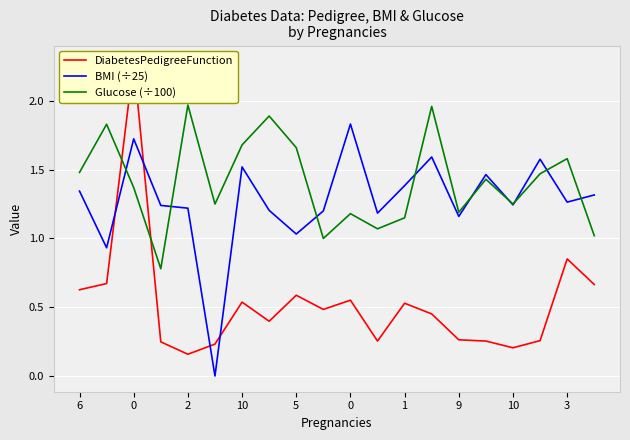

What is the label of the 10th point from the left?

3